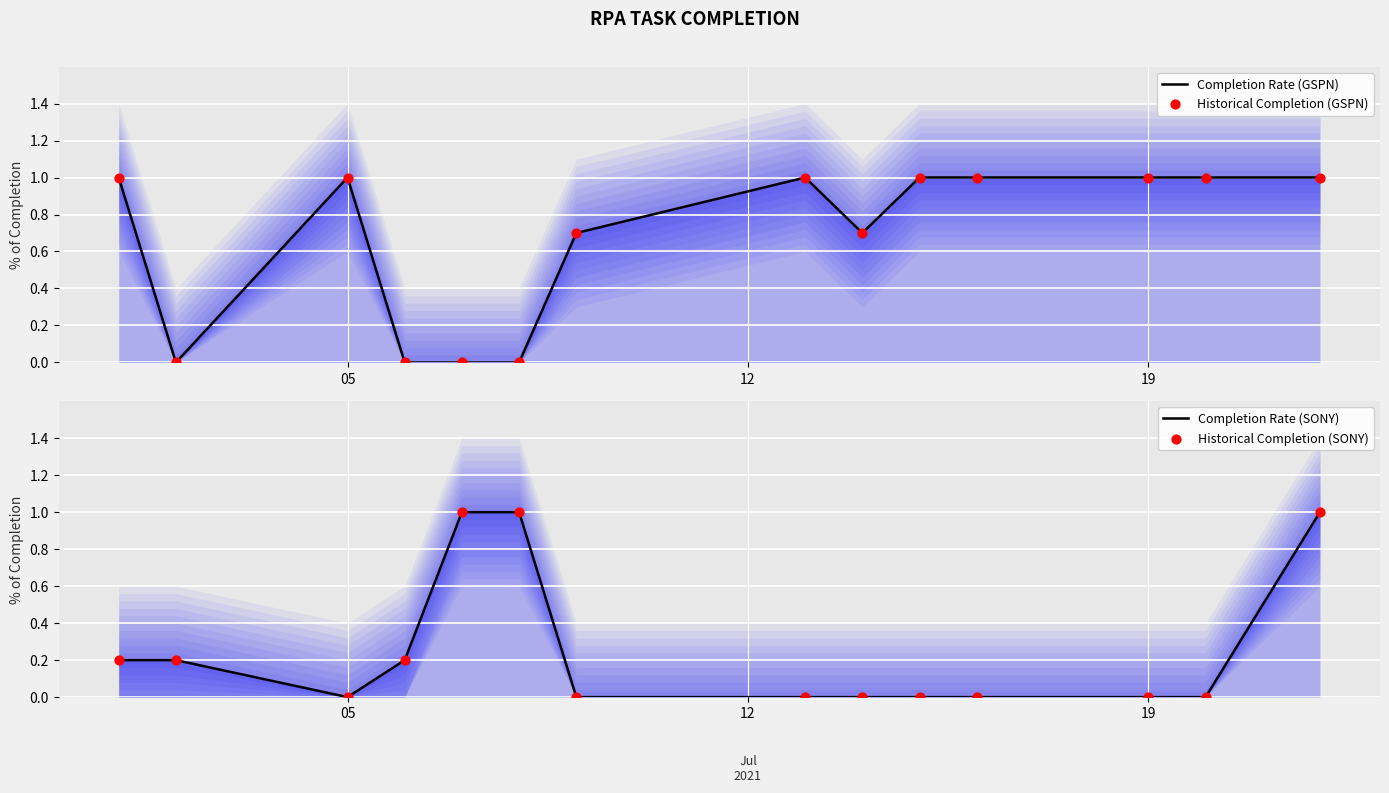

At how many categories does at least one series exceed 0?

14